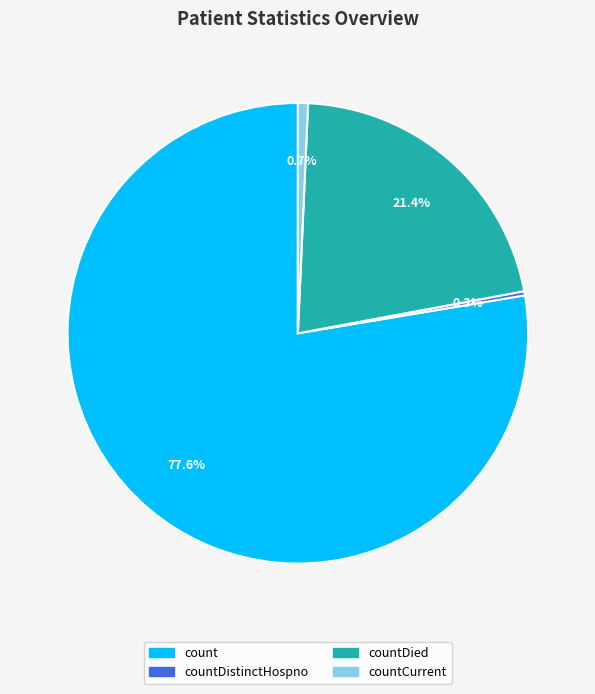

Which has a higher value, countDied or countCurrent?

countDied